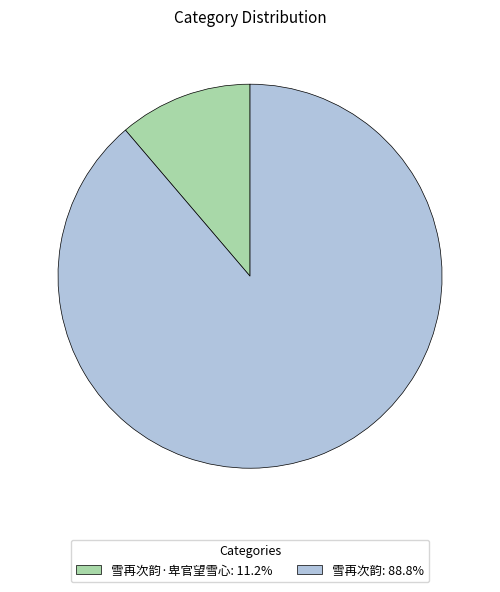

Do 雪再次韵: 88.8% and 雪再次韵·卑官望雪心: 11.2% together represent more than half of the pie?

Yes